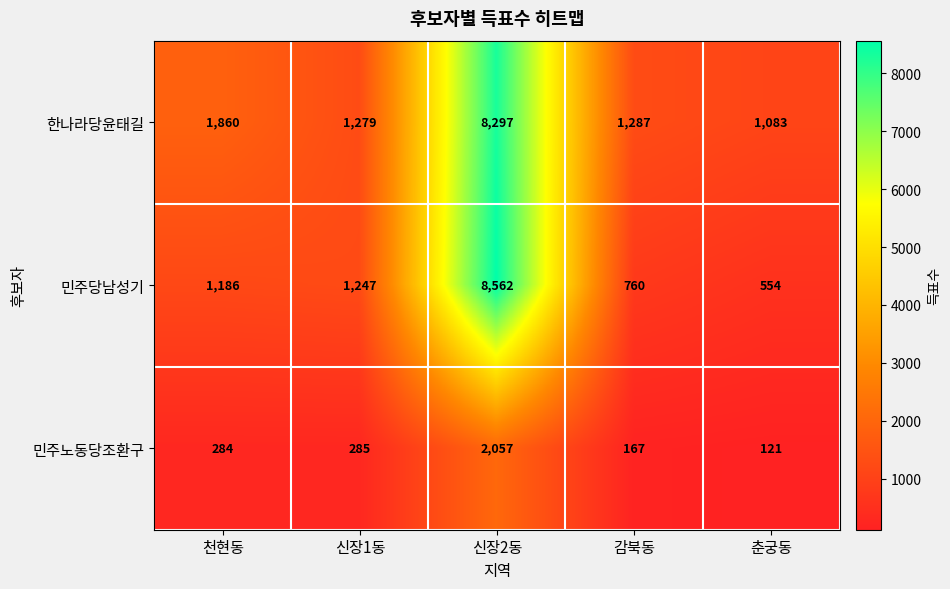

The value of 민주당남성기 at 신장1동 is 1641. True or false?

False